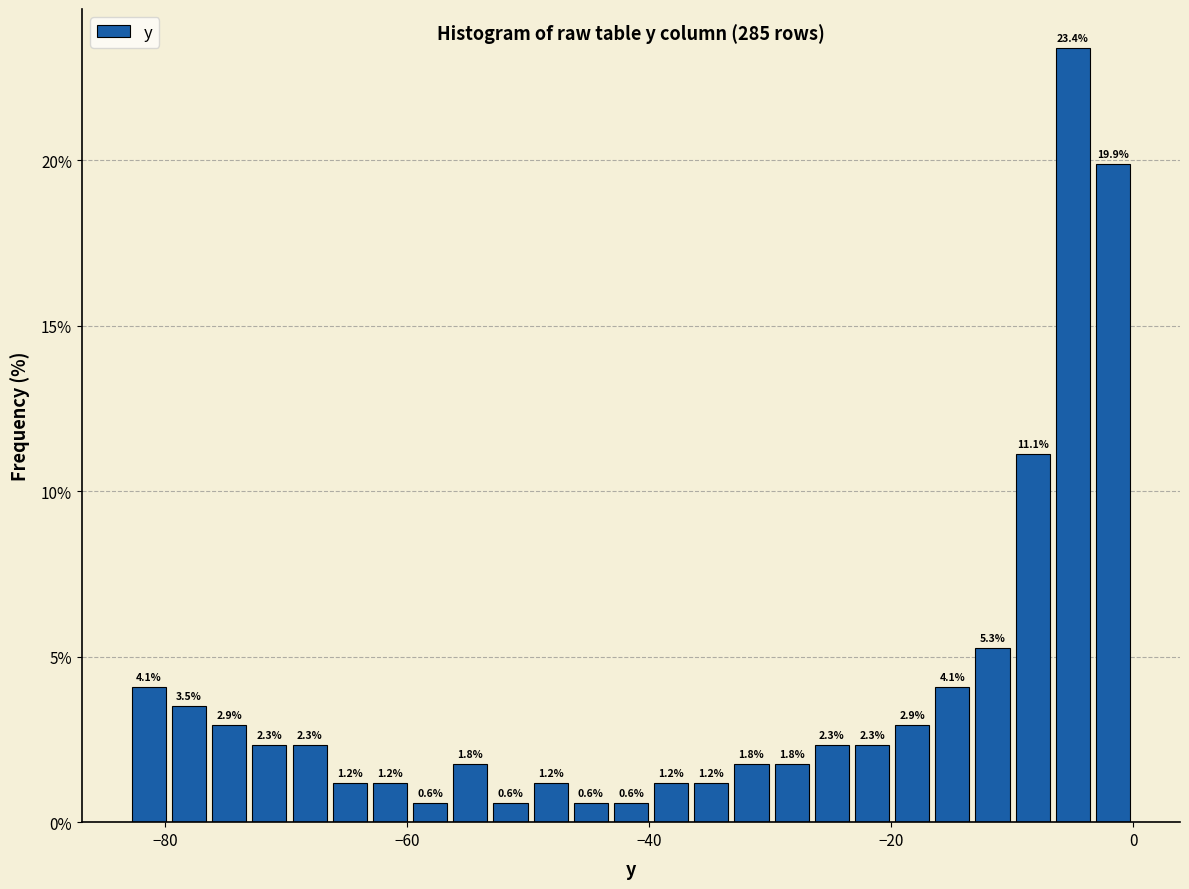

Around what value on the x-axis is the tallest bar? Give the approximate position of its centre, as read against the axis.

-4